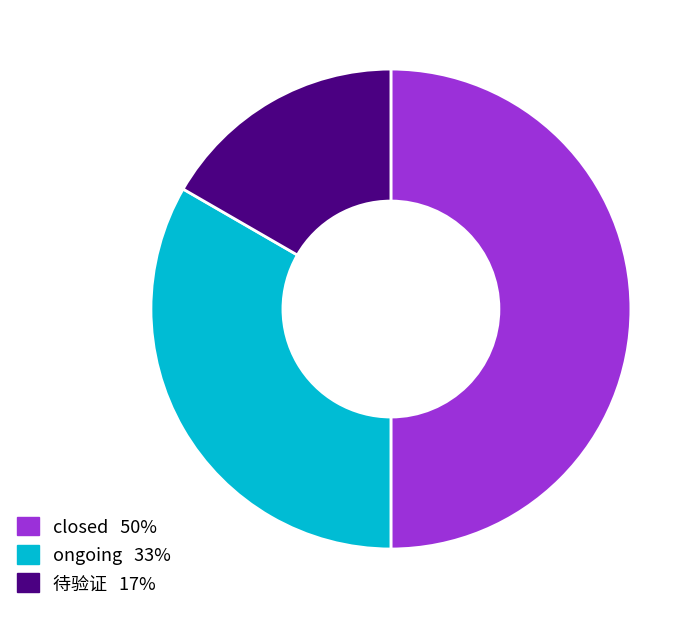

Rank the categories by value from lowest to highest.

待验证, ongoing, closed